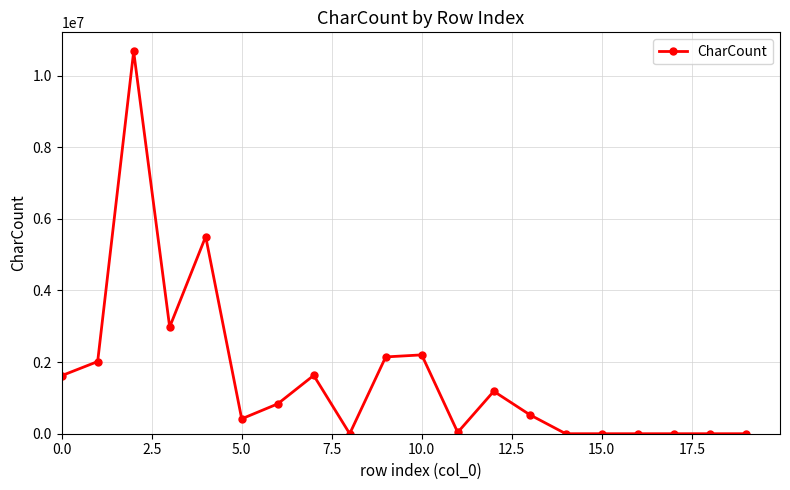

Is this an area chart (filled region under the line)?

No